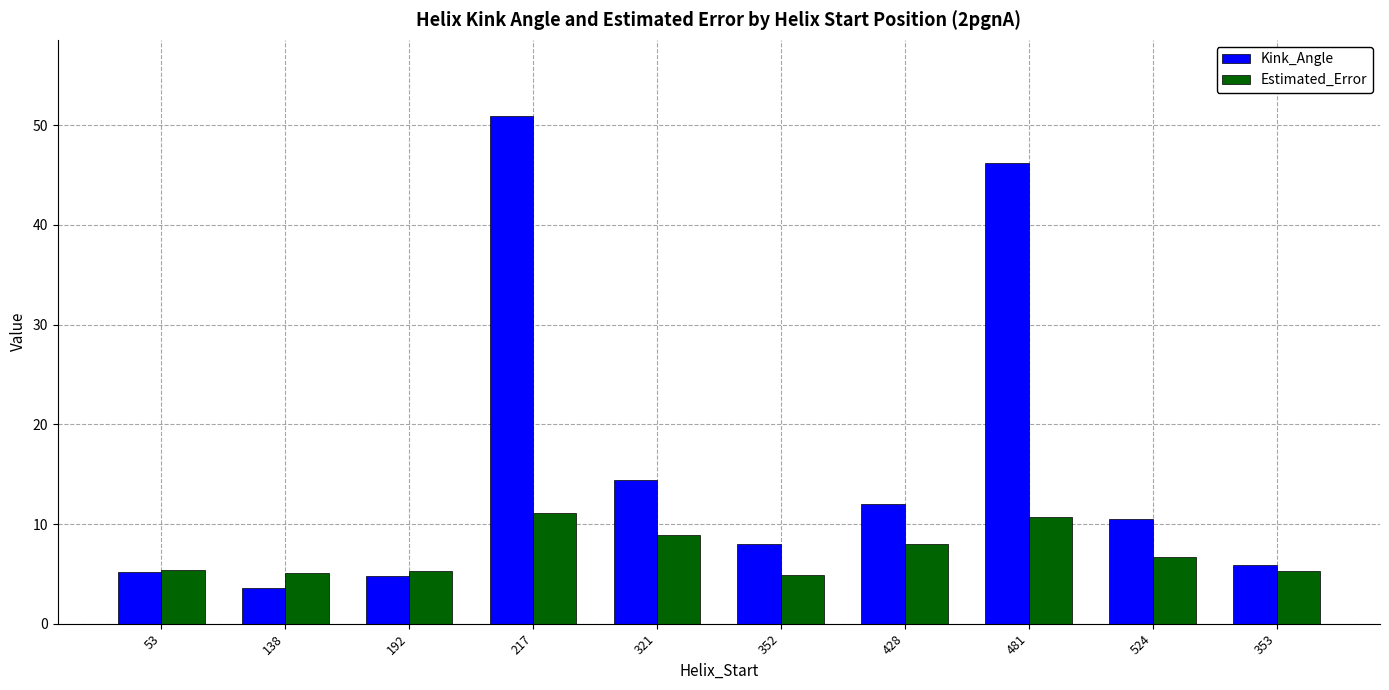

At which label is Kink_Angle closest to 27?

321